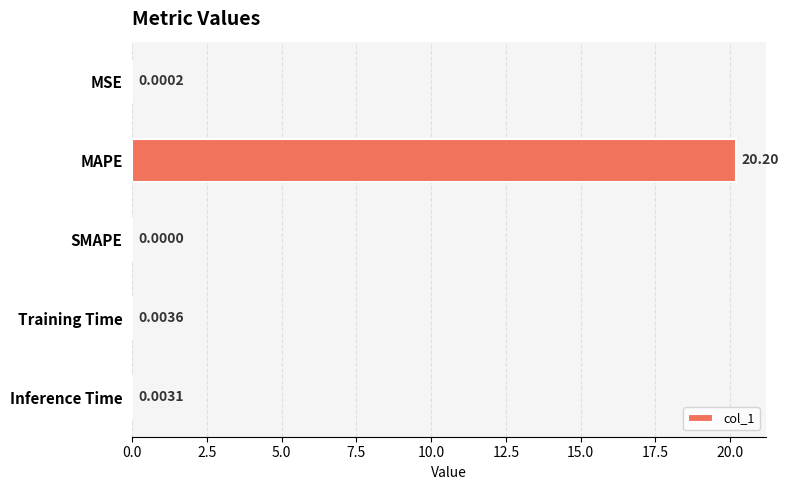

What is the sum of all values?

20.2